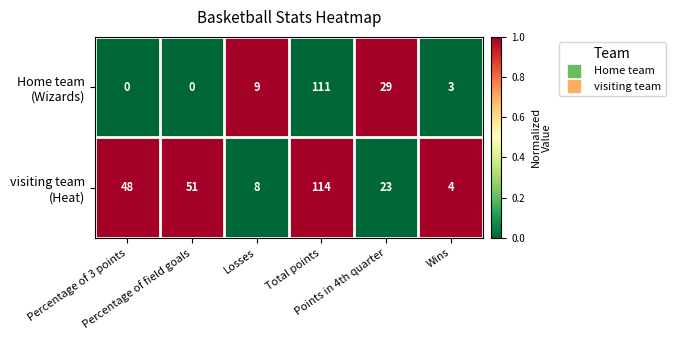

At which category is the sum across all series the highest?

Total points